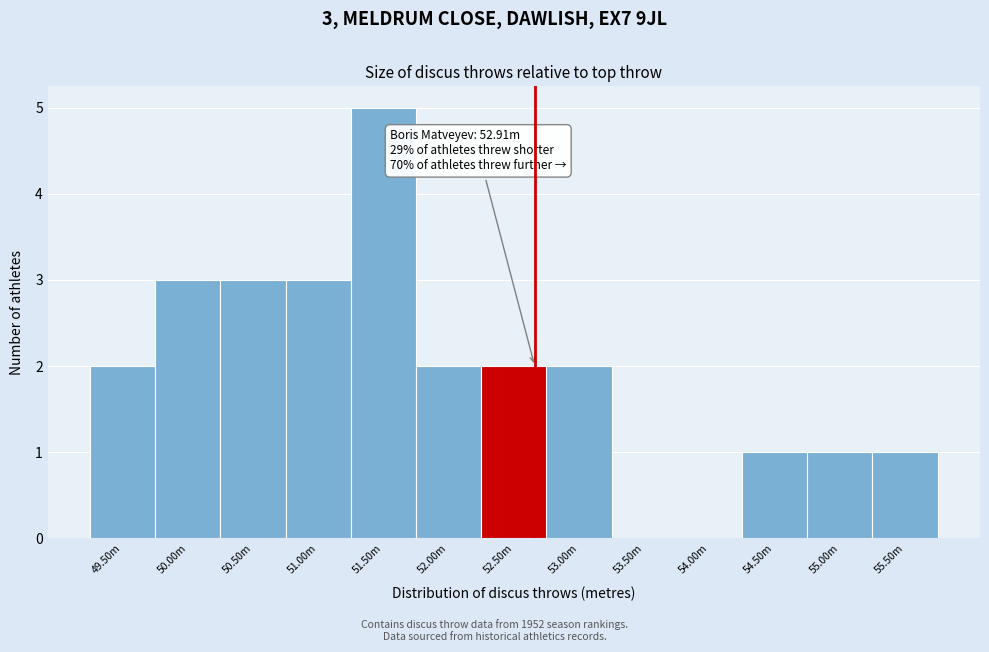

Reading left to right, list all the values displayed in this chart.

49.50m=2	50.00m=3	50.50m=3	51.00m=3	51.50m=5	52.00m=2	52.50m=2	53.00m=2	53.50m=0	54.00m=0	54.50m=1	55.00m=1	55.50m=1